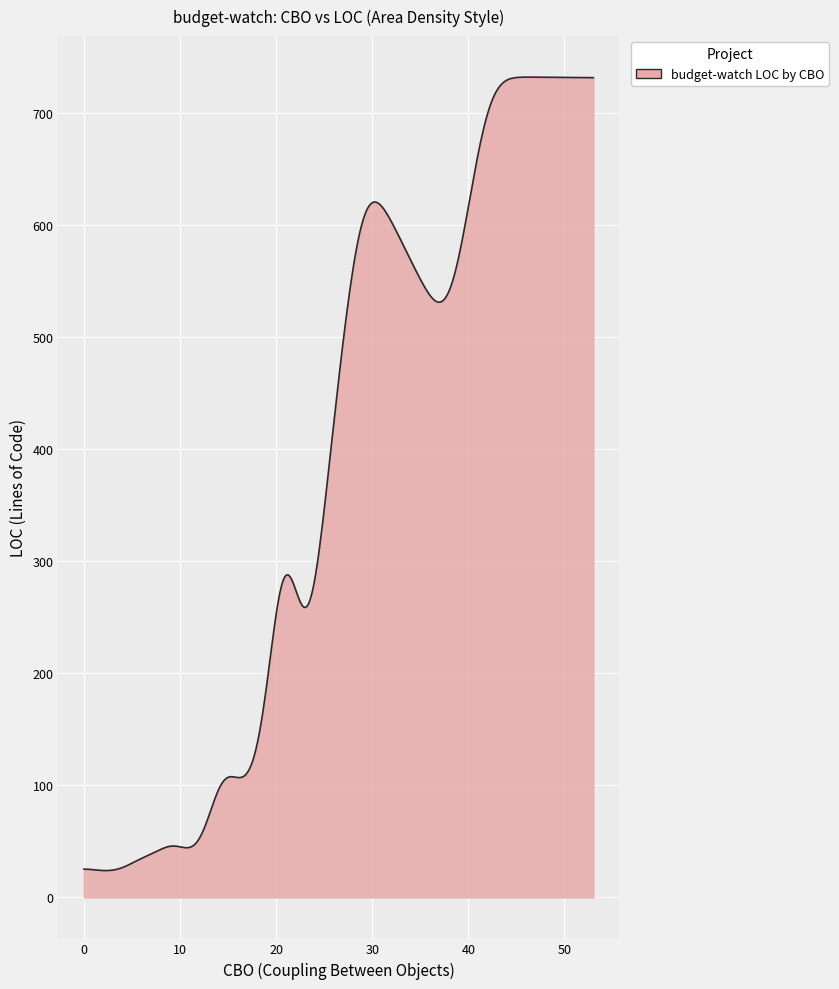

What is the maximum value shown in the chart?

731.6